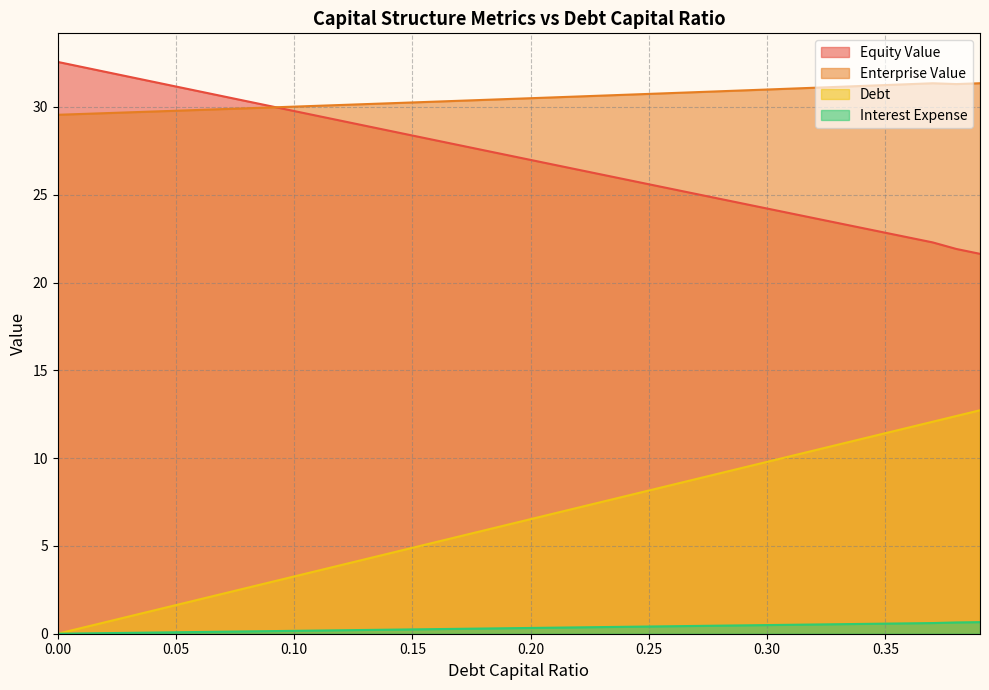

Is it true that debt equals 0.3 at 0.28?

False